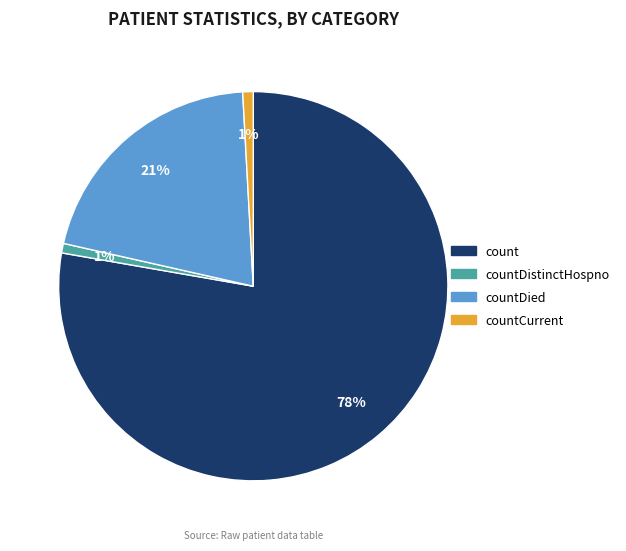

Between count and countDistinctHospno, which is larger?

count